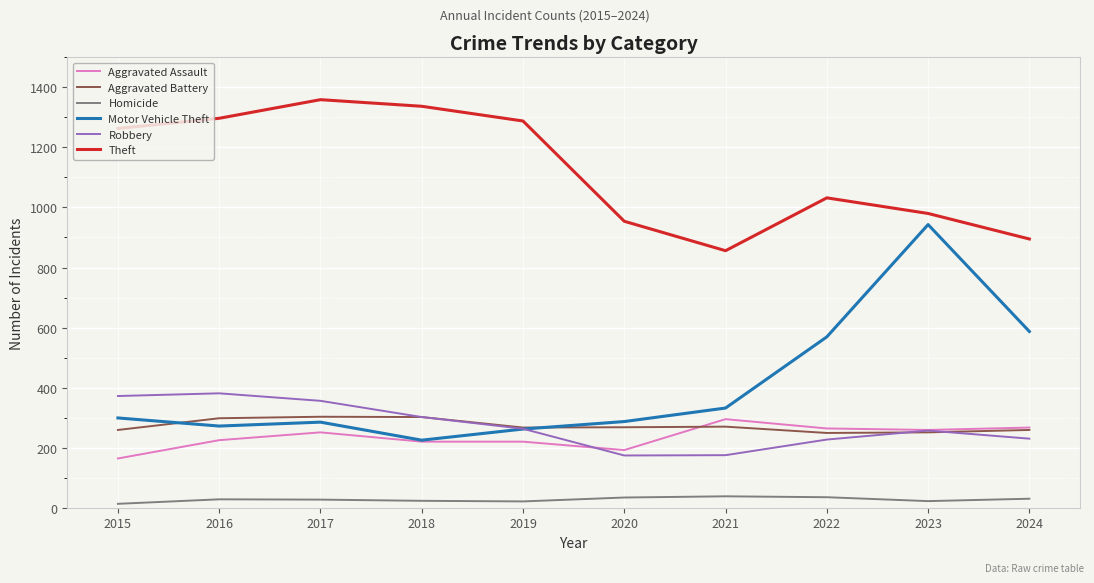

What is the approximate value of Motor Vehicle Theft at 2015, to the nearest 10?

300